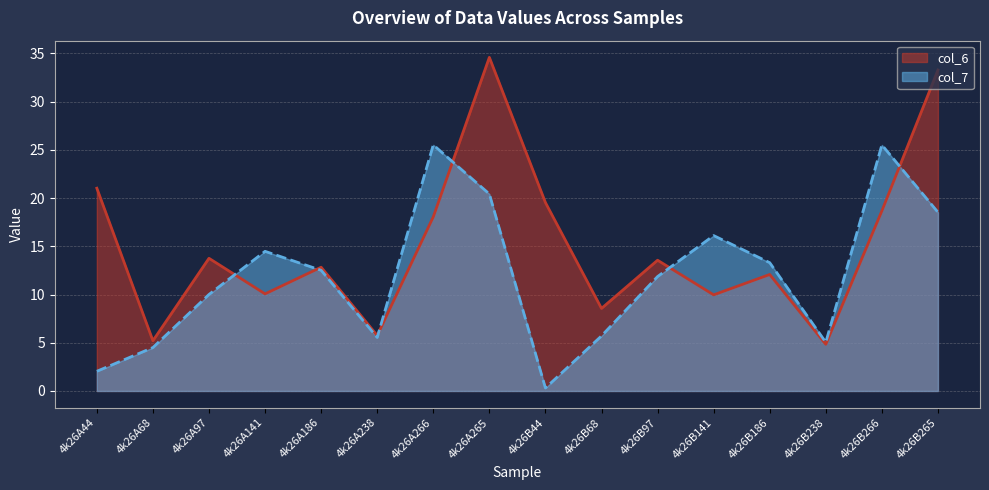

Rank the series by their maximum value, from highest to lowest.

col_6, col_7